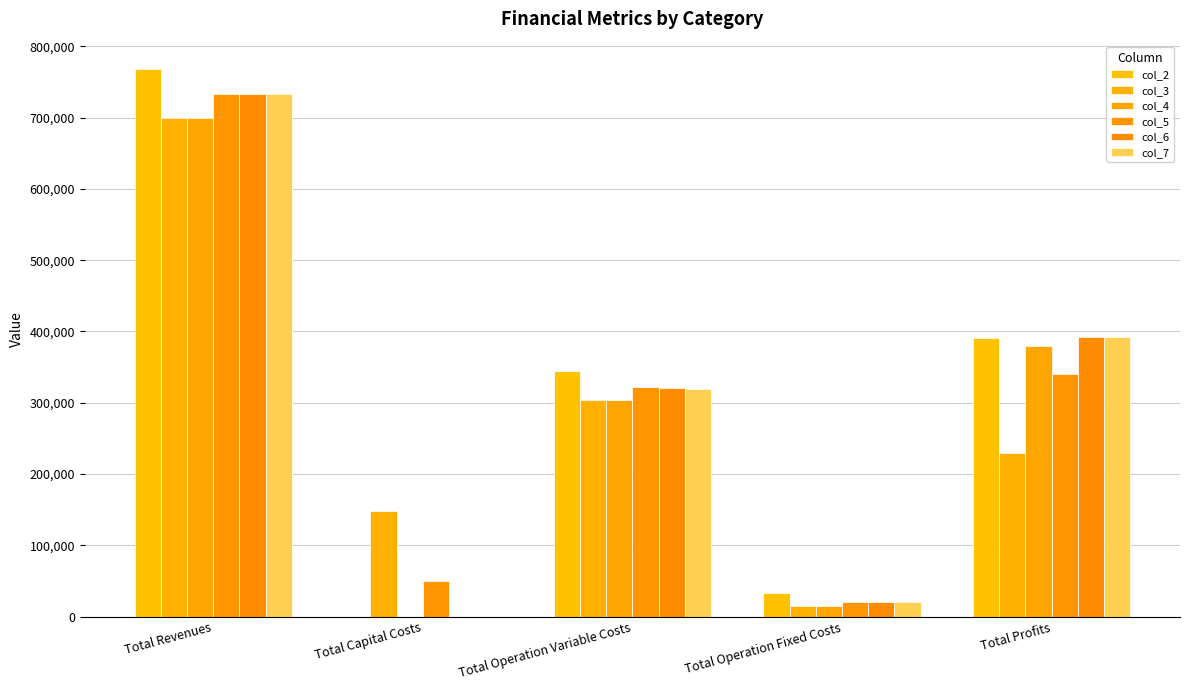

What is the sum of the col_2 values at Total Capital Costs and Total Revenues?

768031.0